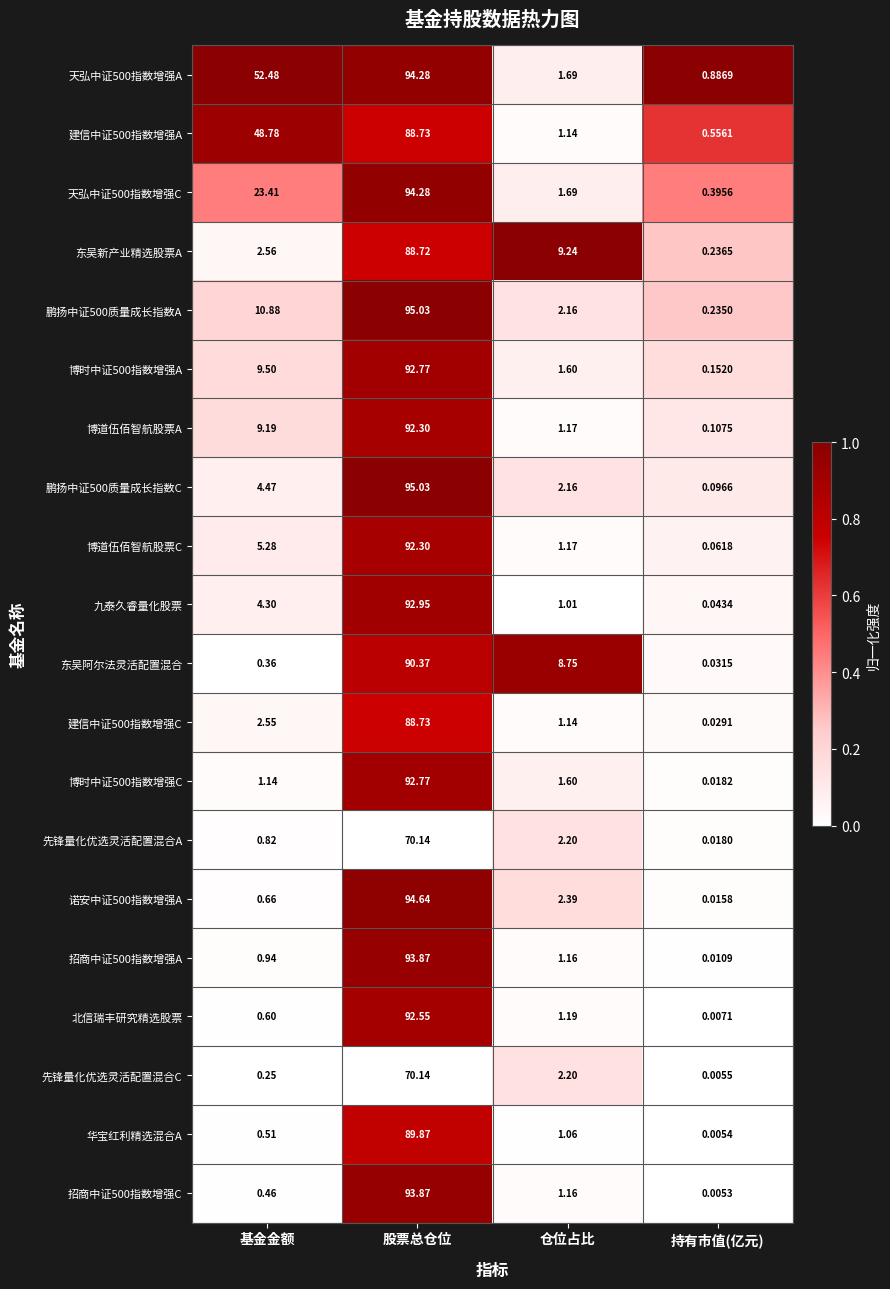

List the labels in order of 建信中证500指数增强A value, smallest first.

持有市值(亿元), 仓位占比, 基金金额, 股票总仓位